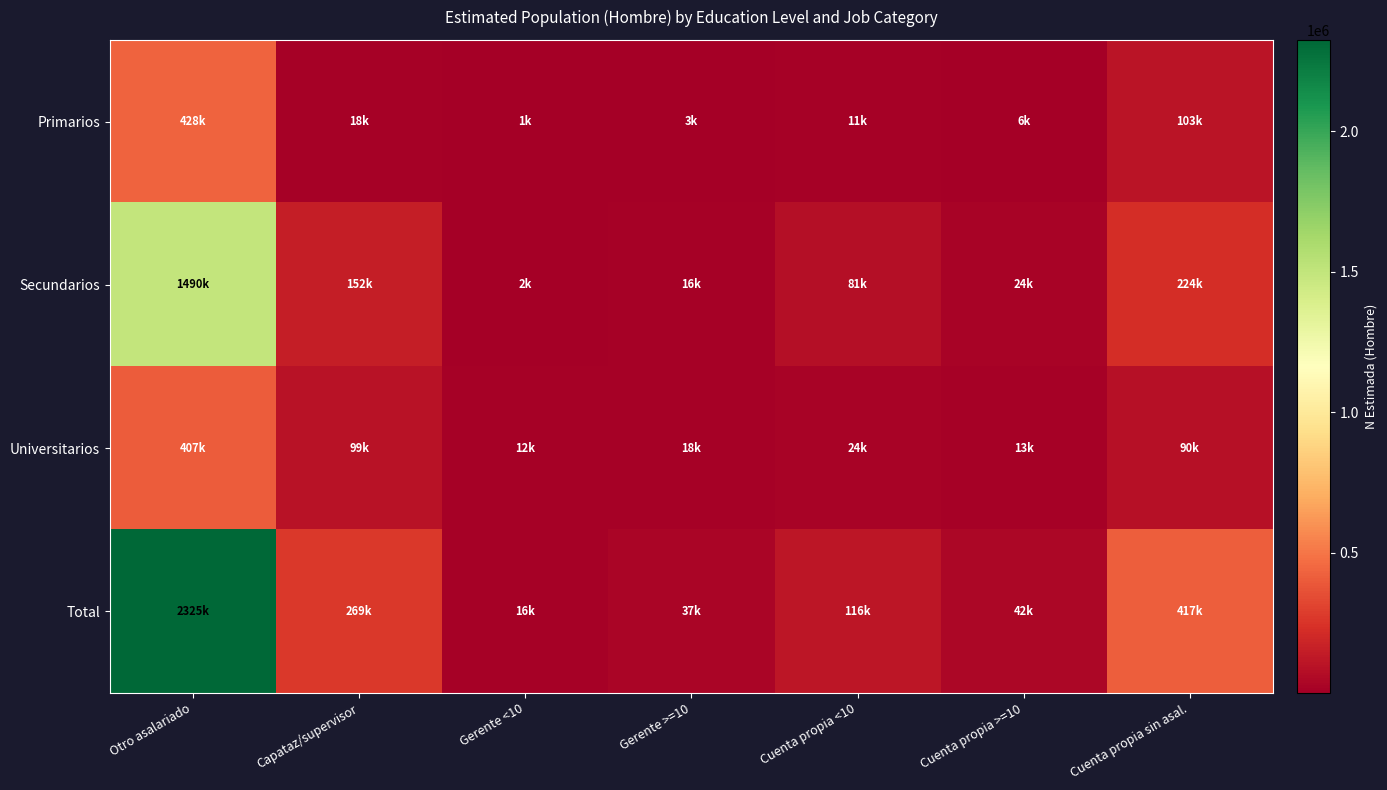

At how many categories does at least one series exceed 1467395?

1